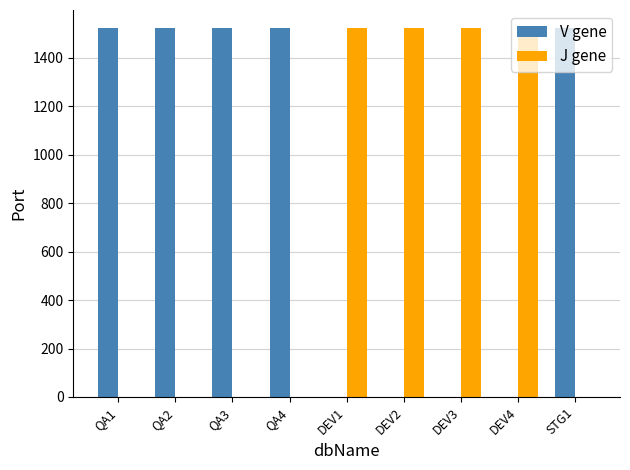

The value of J gene at QA4 is 0. True or false?

True